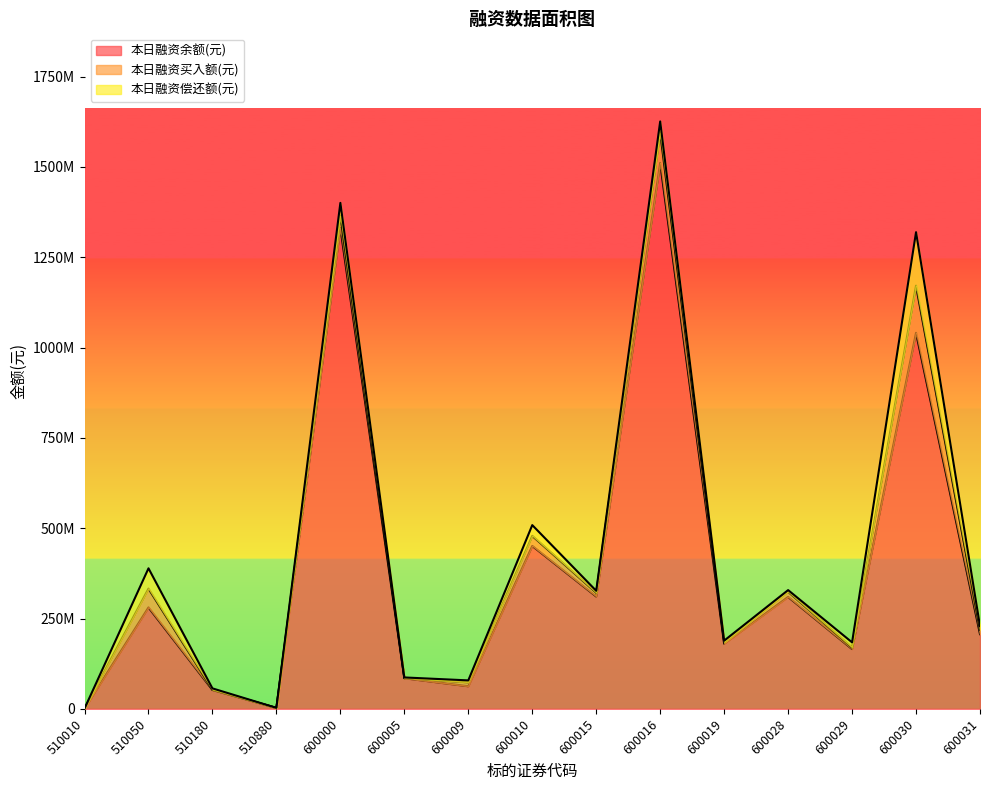

At which label does 本日融资余额(元) first exceed 206846825?

510050